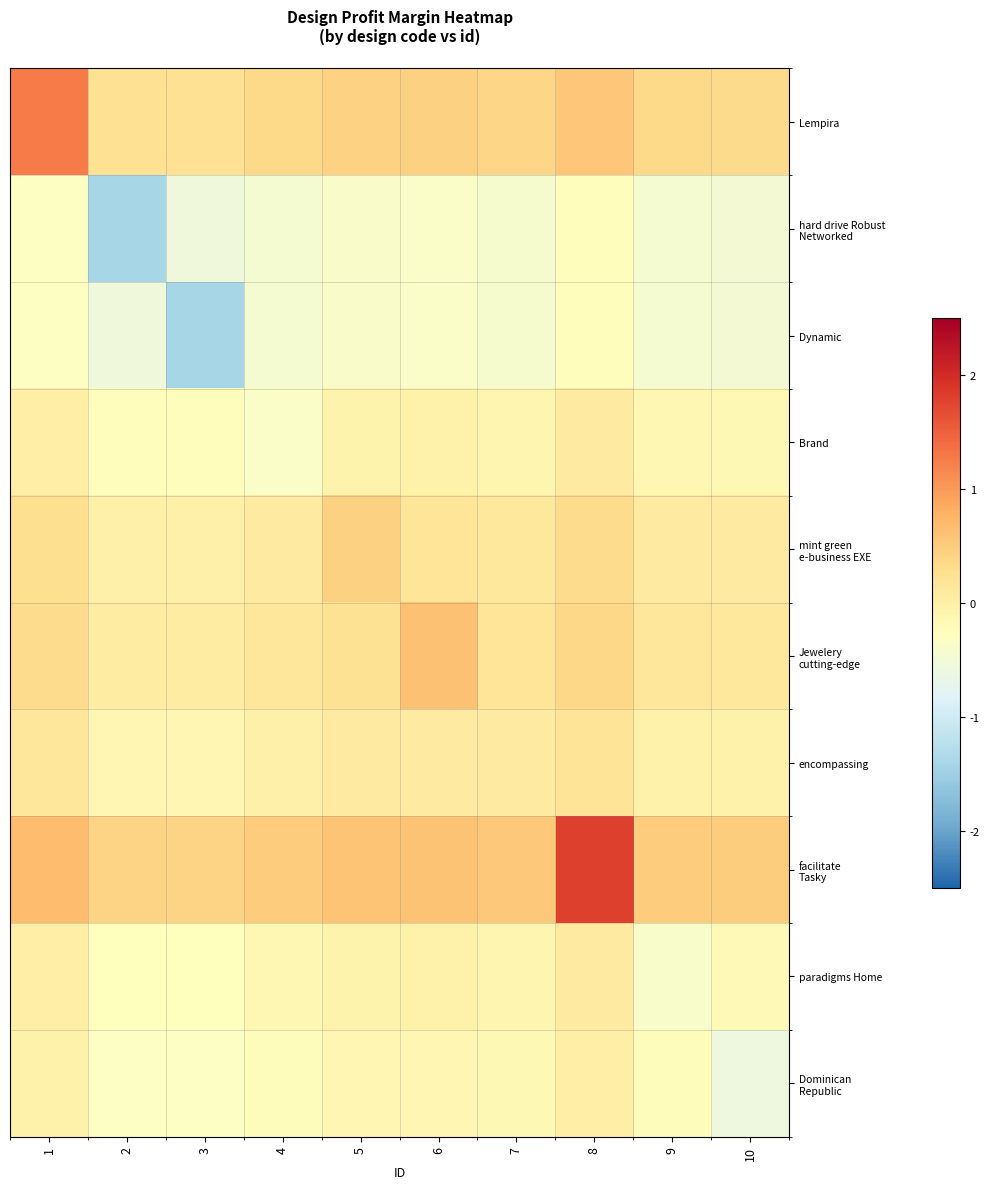

List the series in order of their peak value, lowest first.

hard drive Robust Networked, Dynamic, Dominican Republic, paradigms Home, Brand, encompassing, mint green e-business EXE, Jewelery cutting-edge, Lempira, facilitate Tasky